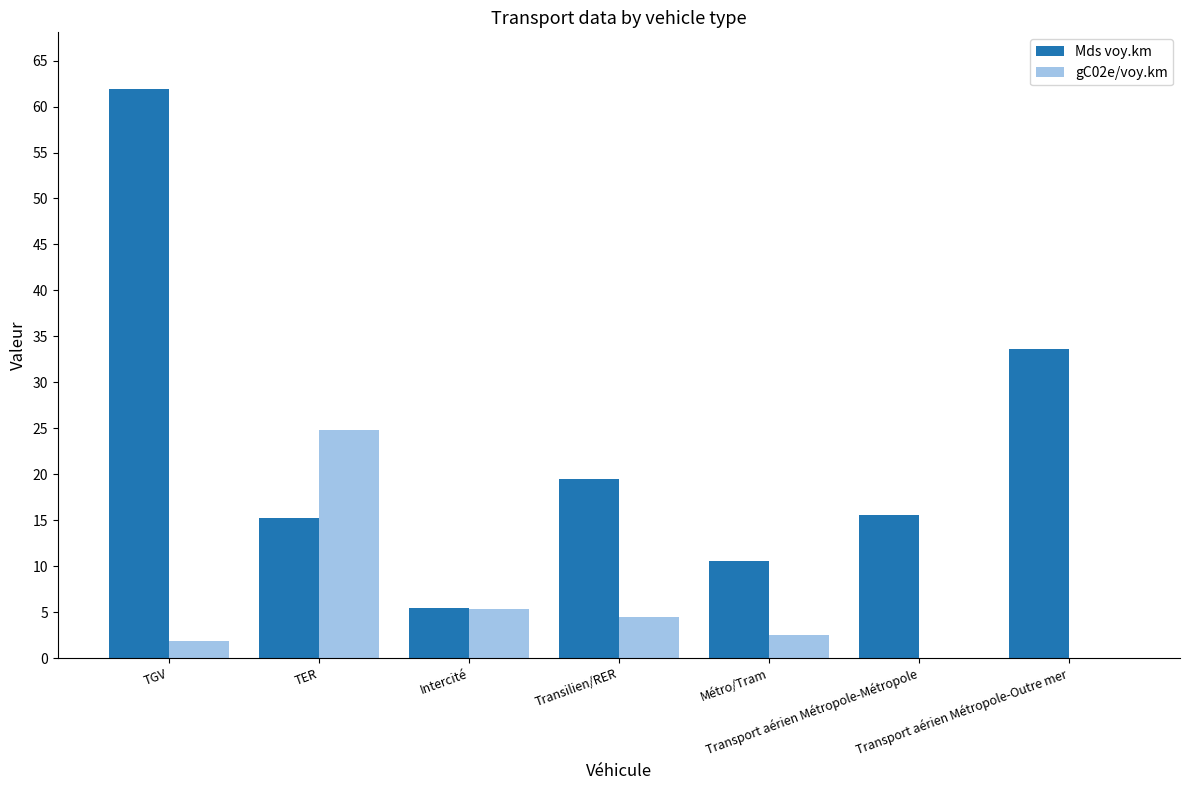

Which series changed the most between TER and Transport aérien Métropole-Métropole?

gC02e/voy.km